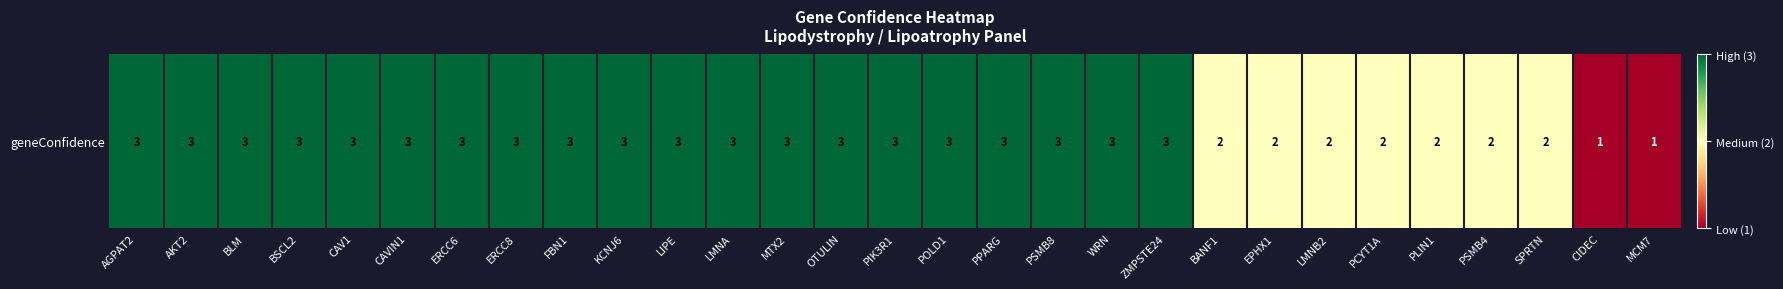

The value at BLM is 3. True or false?

True